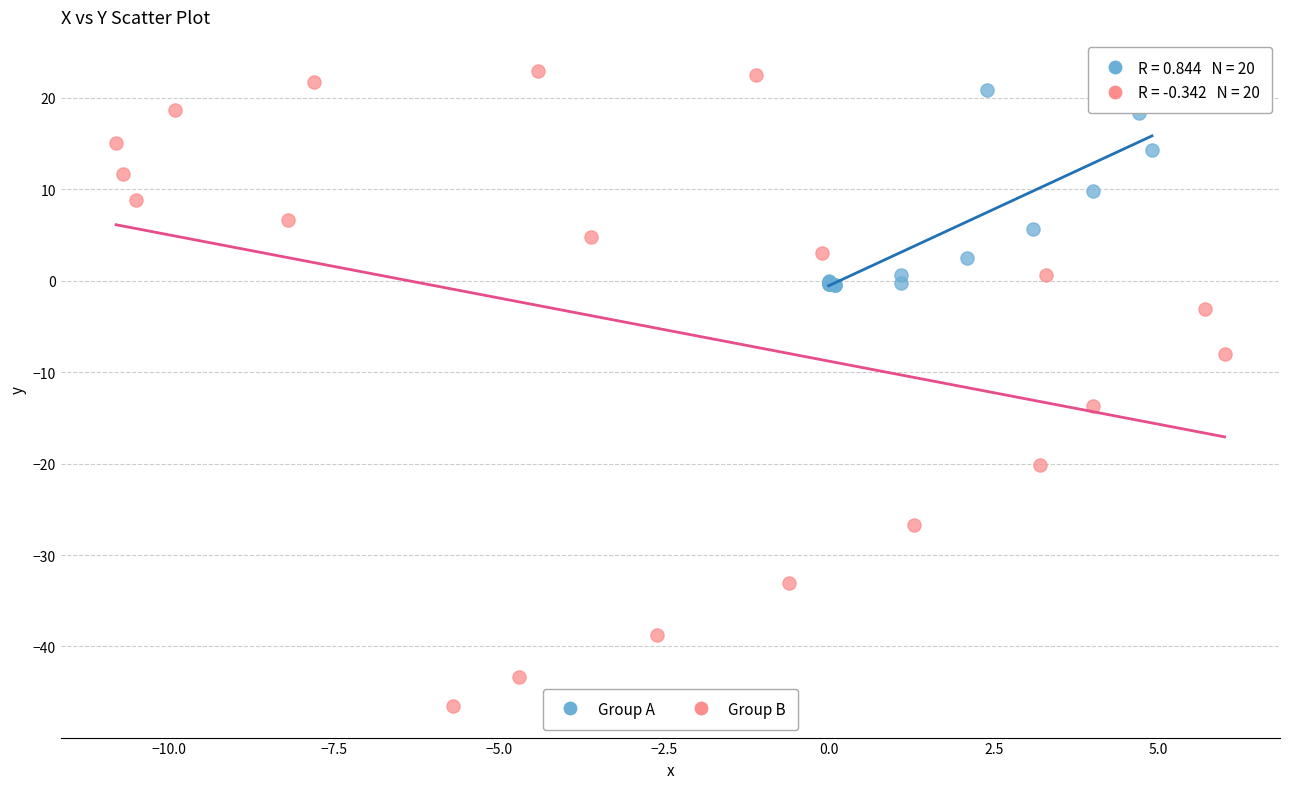

What are all the series names shown in the legend?

Group A, Group B